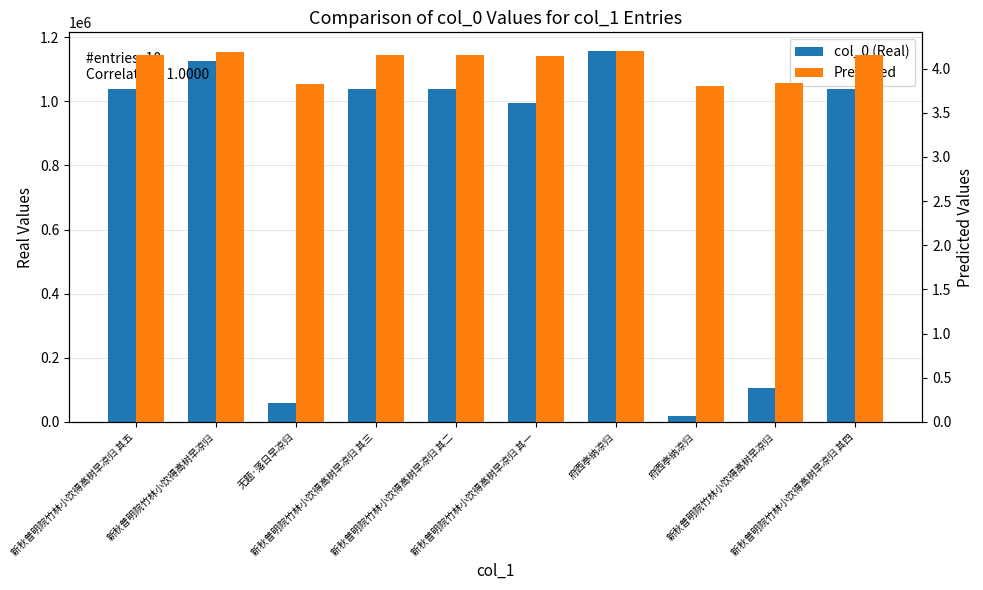

How many bars are there in total?

20